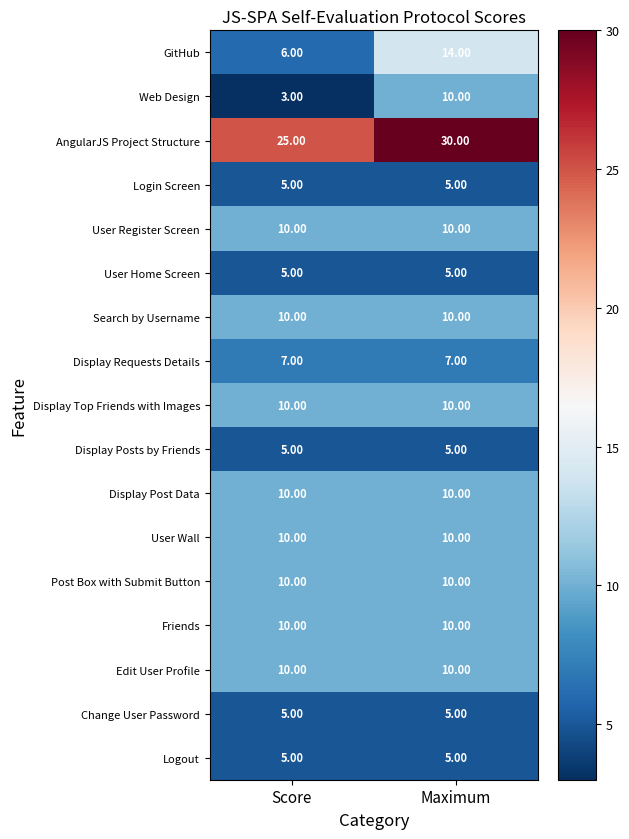

What is the difference between the highest and lowest values at Maximum?

25